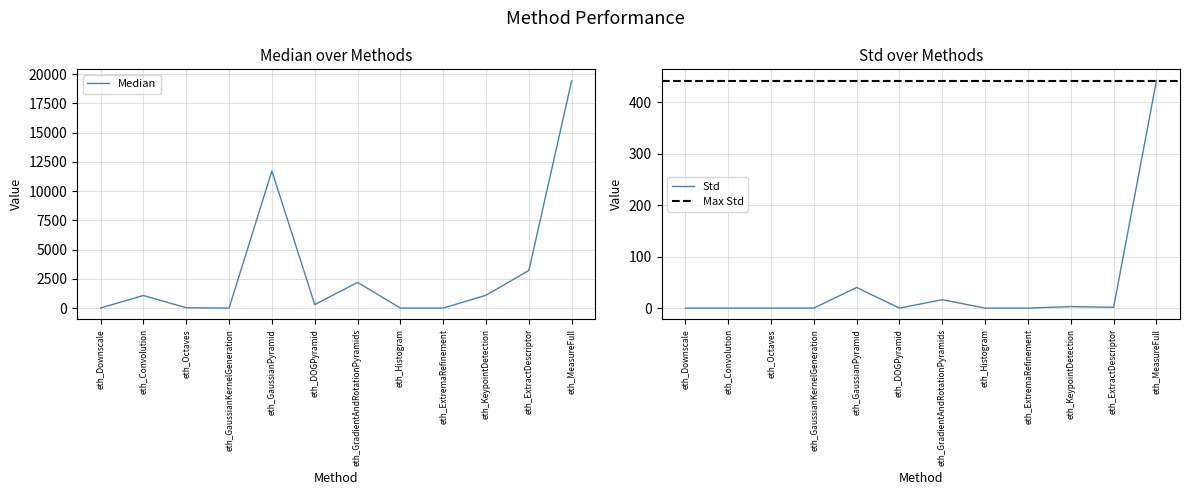

Reading right to left, what are all the values shown in this chart?

Median: eth_MeasureFull=19439.0	eth_ExtractDescriptor=3217.0	eth_KeypointDetection=1098.0	eth_ExtremaRefinement=0.0	eth_Histogram=4.0	eth_GradientAndRotationPyramids=2197.0	eth_DOGPyramid=300.0	eth_GaussianPyramid=11726.0	eth_GaussianKernelGeneration=0.0	eth_Octaves=30.0	eth_Convolution=1078.0	eth_Downscale=12.0
Std: eth_MeasureFull=441.8	eth_ExtractDescriptor=1.5	eth_KeypointDetection=3.0	eth_ExtremaRefinement=0.0	eth_Histogram=0.0	eth_GradientAndRotationPyramids=16.3	eth_DOGPyramid=0.0	eth_GaussianPyramid=40.0	eth_GaussianKernelGeneration=0.0	eth_Octaves=0.0	eth_Convolution=0.0	eth_Downscale=0.0